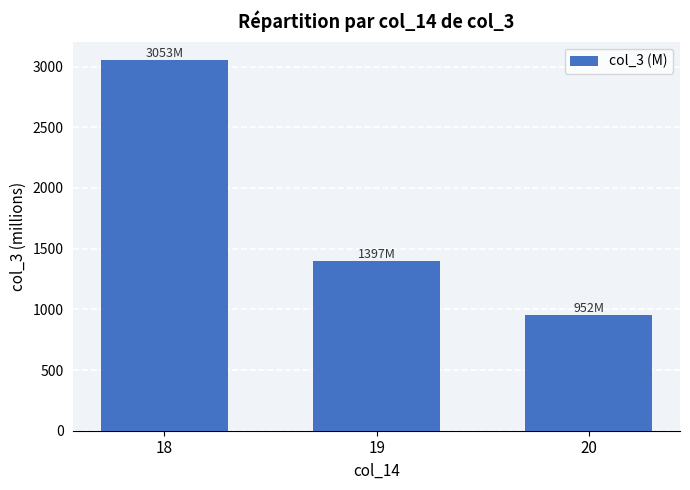

What is the difference between the maximum and second lowest values?

1656.1